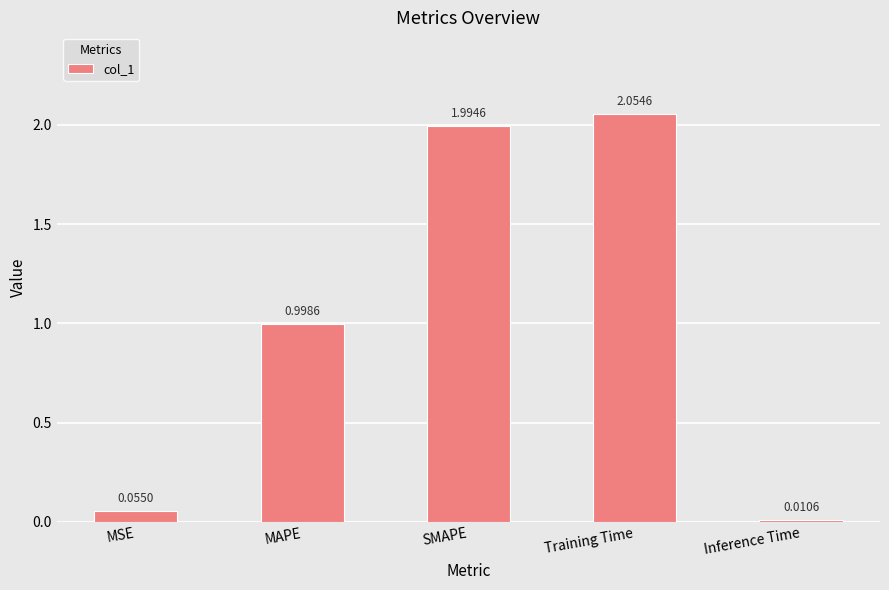

What is the difference between the maximum and minimum values?

2.0